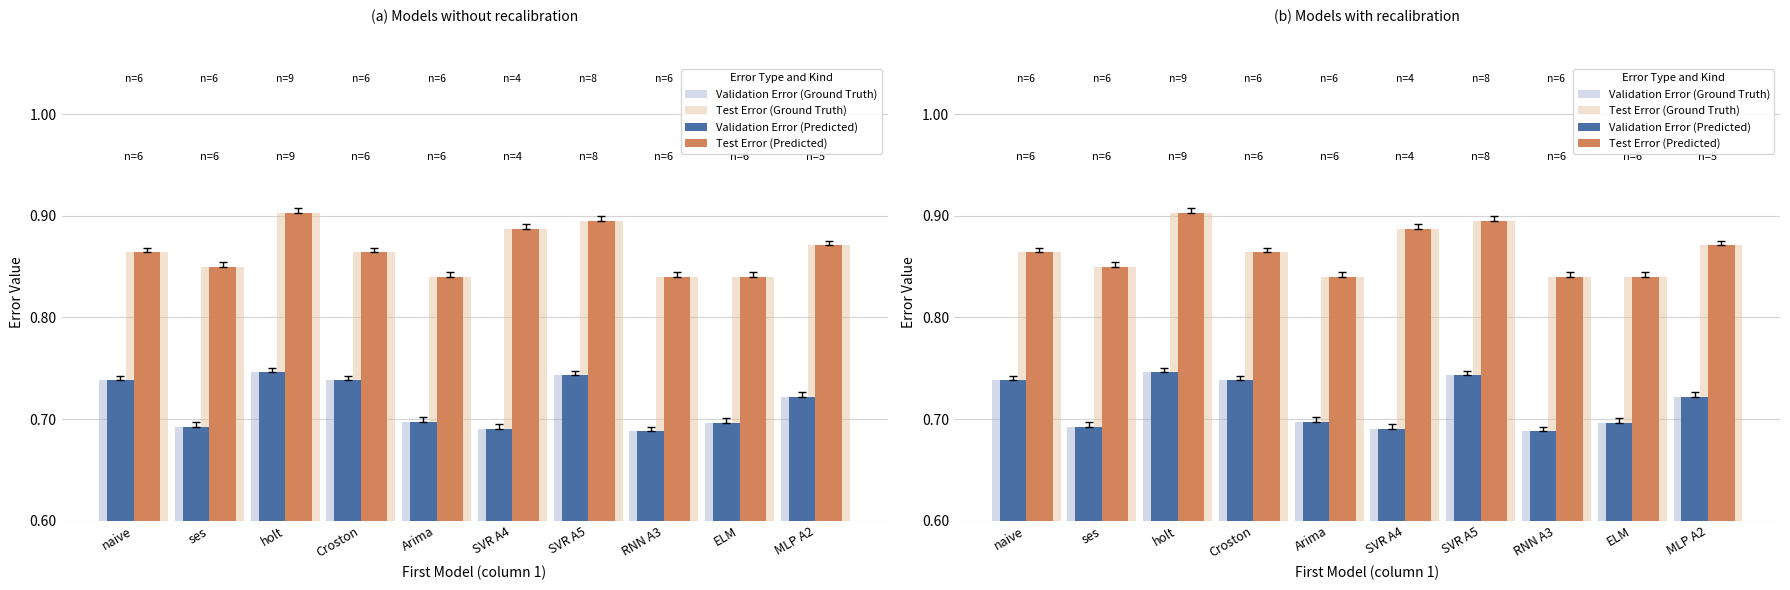

At which category is the sum across all series the highest?

holt